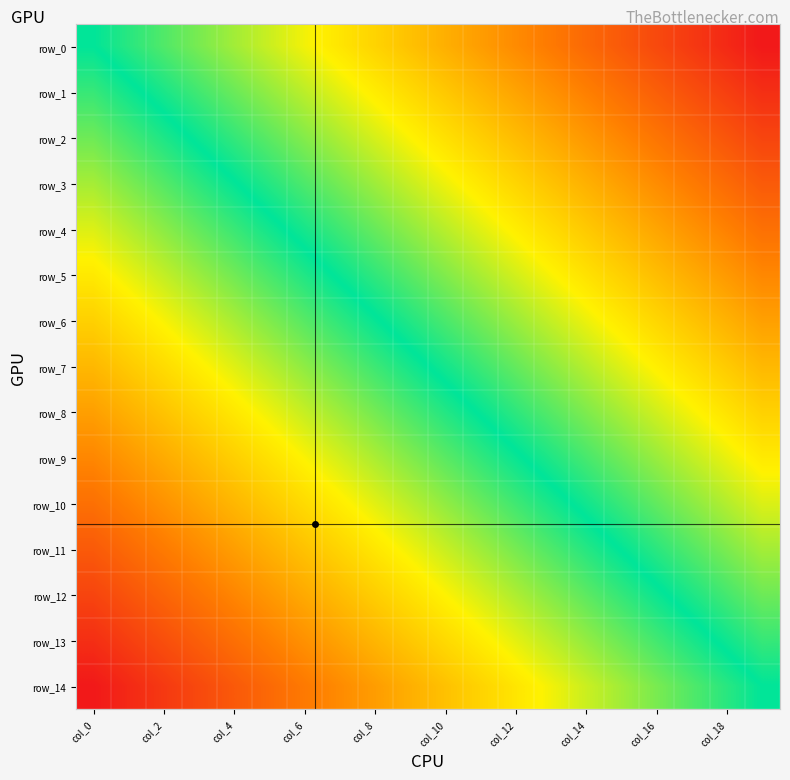

How many row_12 values are between 0 and 1?

20